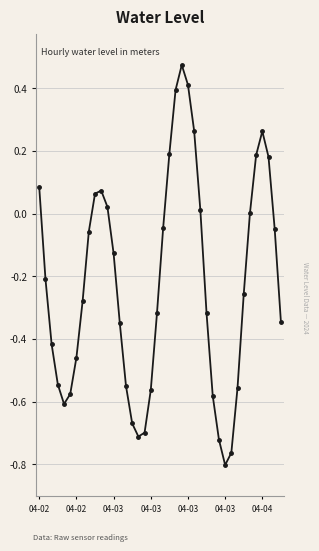

True or false: there are more than 0 points higher than both neighbors.

True